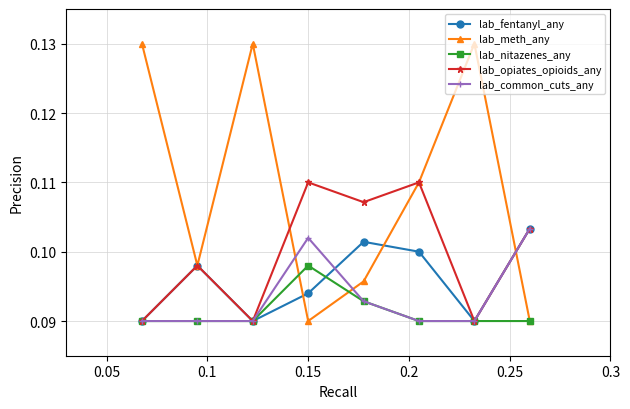

Which series has the largest total across all categories?

lab_meth_any